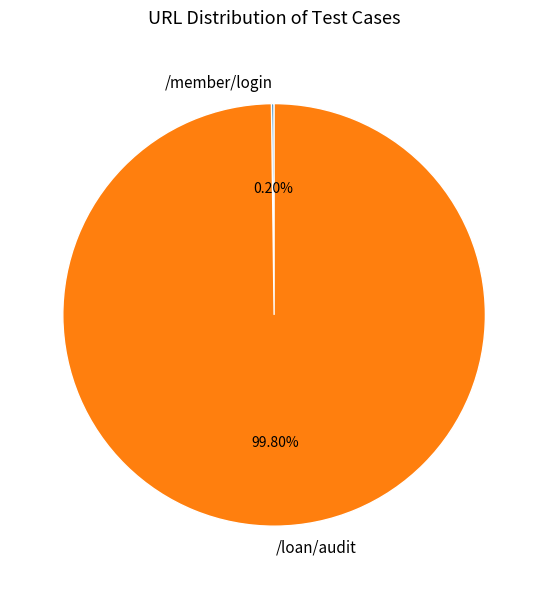

Which category has the biggest portion of the pie?

/loan/audit